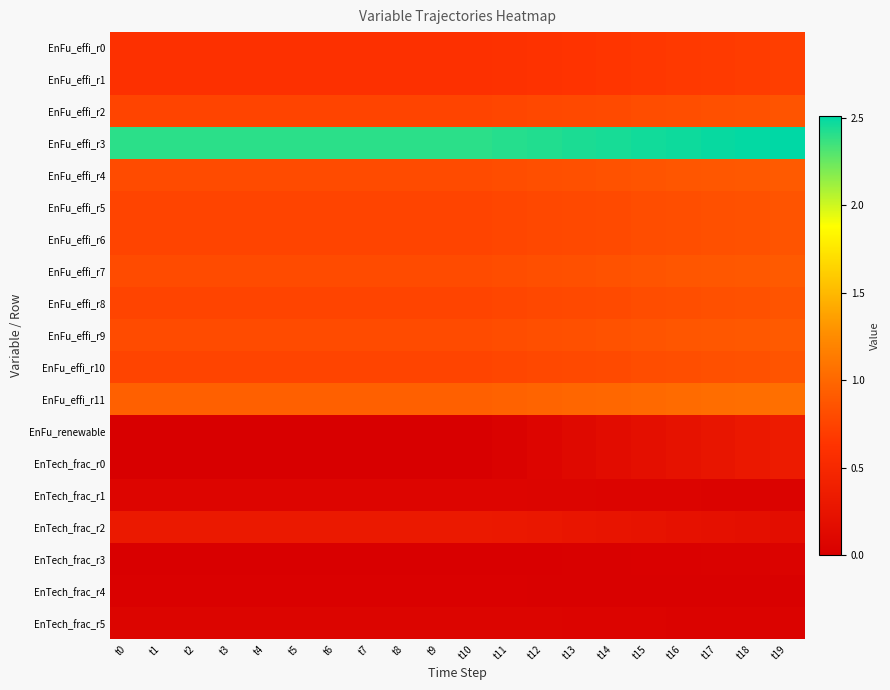

How many distinct data groups are displayed?

19